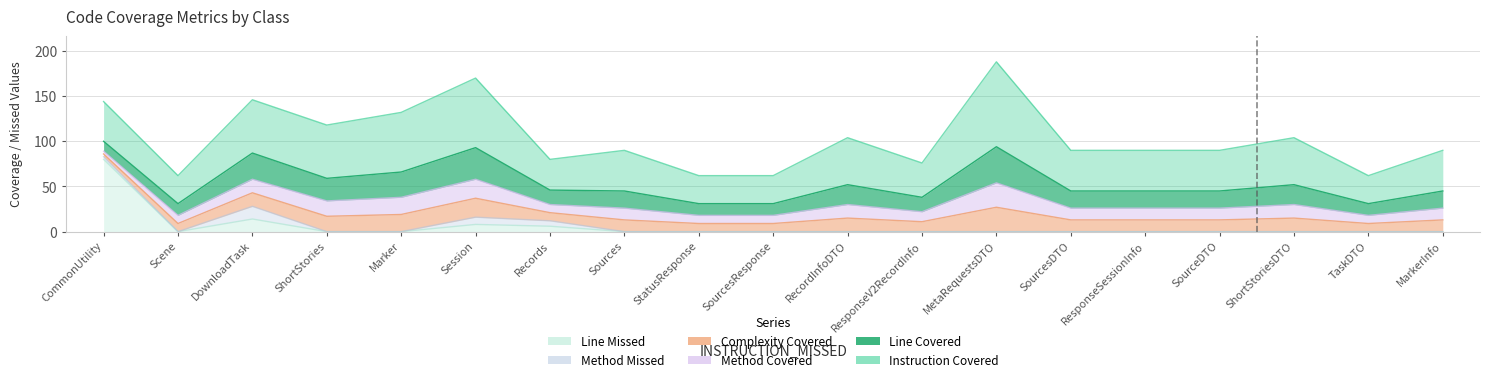

Count the number of data series in this chart.

6